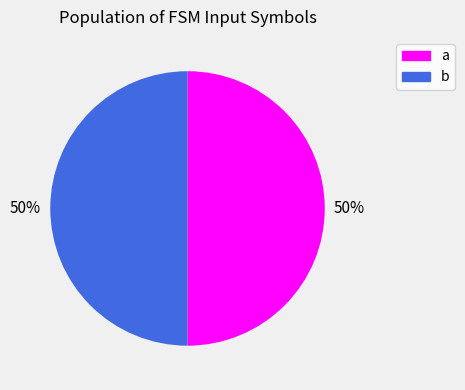

Do b and a together represent more than half of the pie?

Yes